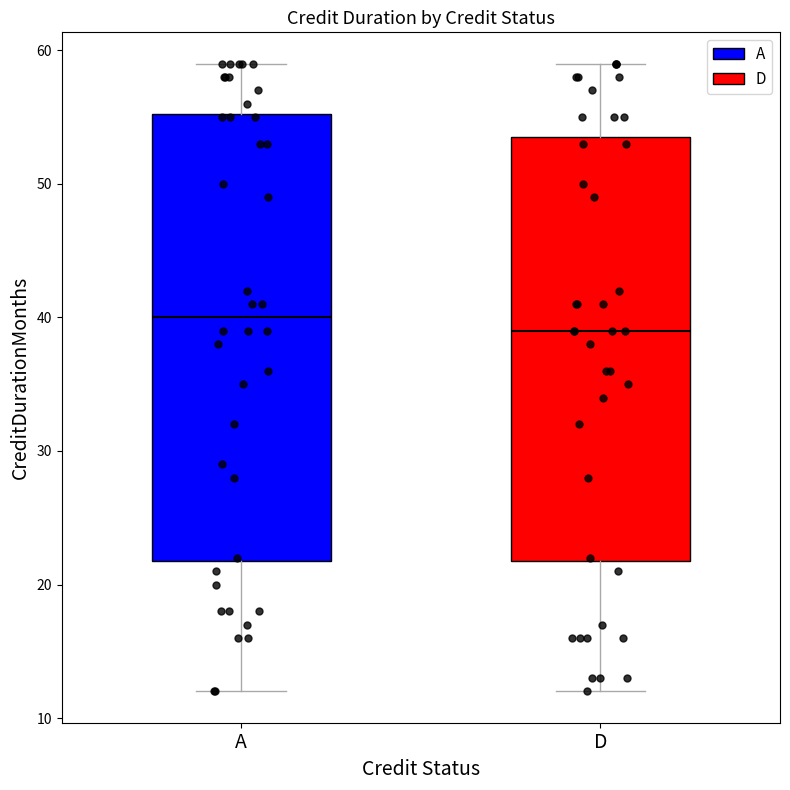

Which box is the tallest, from its lower edge to its upper edge?

A